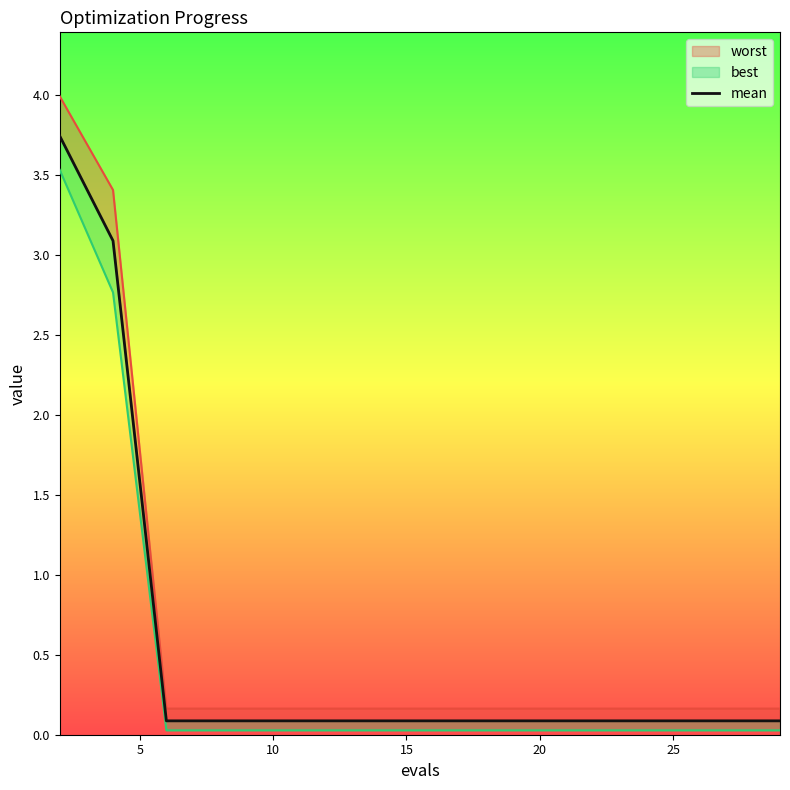

How many categories are shown in the chart?

15